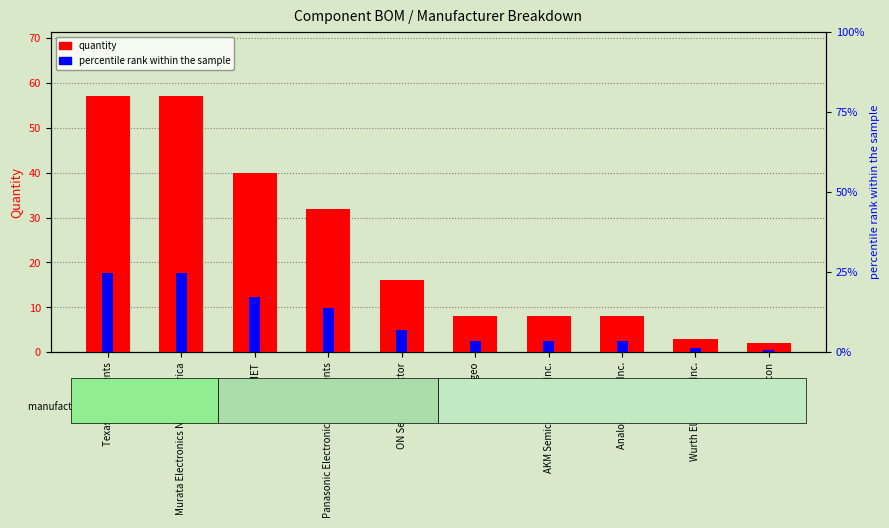

Which series has the widest spread of values?

quantity